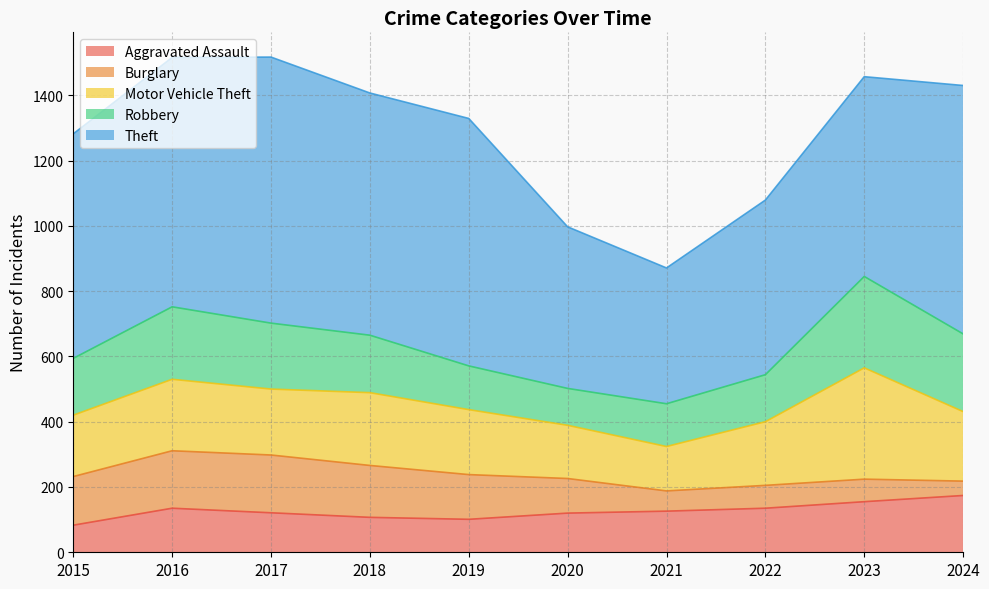

Reading right to left, transcribe all the data shown in this chart.

Aggravated Assault: 2024=174	2023=155	2022=135	2021=126	2020=120	2019=101	2018=107	2017=121	2016=135	2015=83
Burglary: 2024=44	2023=69	2022=70	2021=62	2020=106	2019=137	2018=159	2017=177	2016=176	2015=149
Motor Vehicle Theft: 2024=213	2023=341	2022=195	2021=136	2020=163	2019=199	2018=223	2017=202	2016=219	2015=188
Robbery: 2024=238	2023=280	2022=144	2021=131	2020=113	2019=134	2018=176	2017=202	2016=222	2015=174
Theft: 2024=761	2023=612	2022=535	2021=416	2020=495	2019=758	2018=742	2017=815	2016=764	2015=688